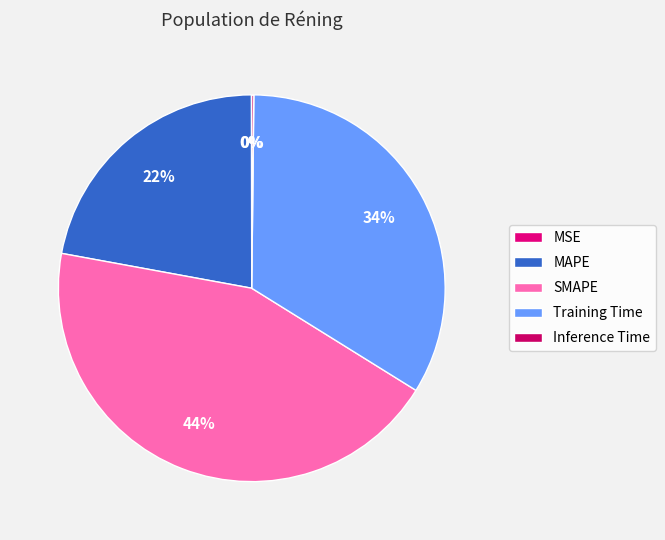

Is there a majority slice in this chart?

No